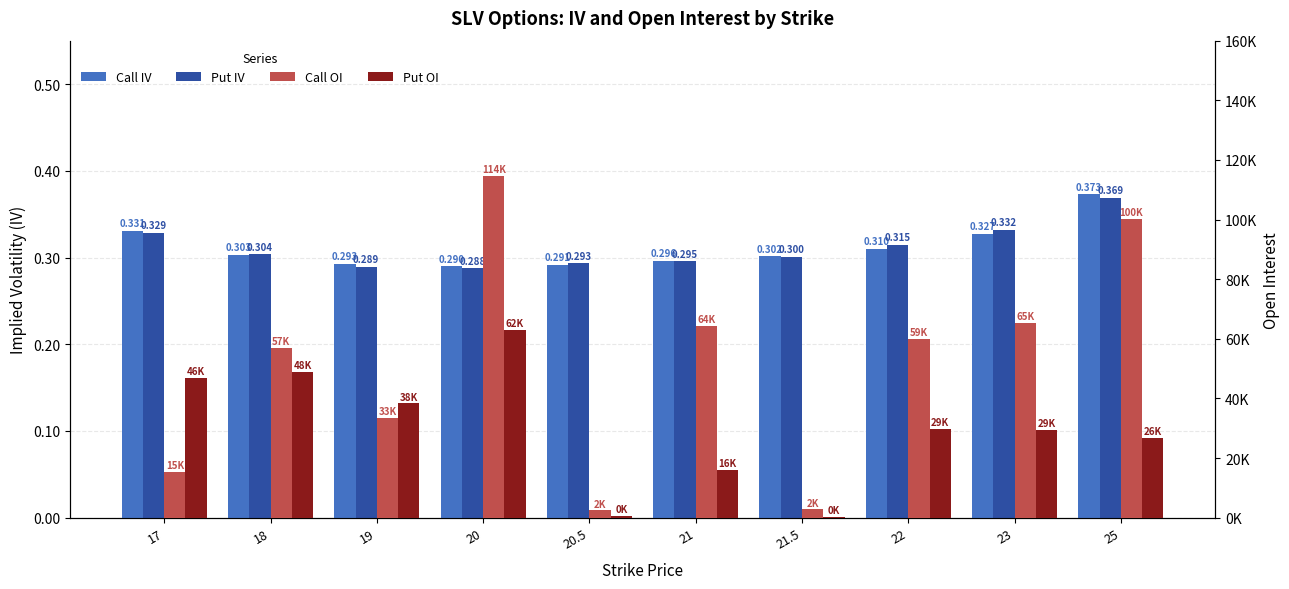

True or false: Put OI has a value of 29912.0 at 22.

True